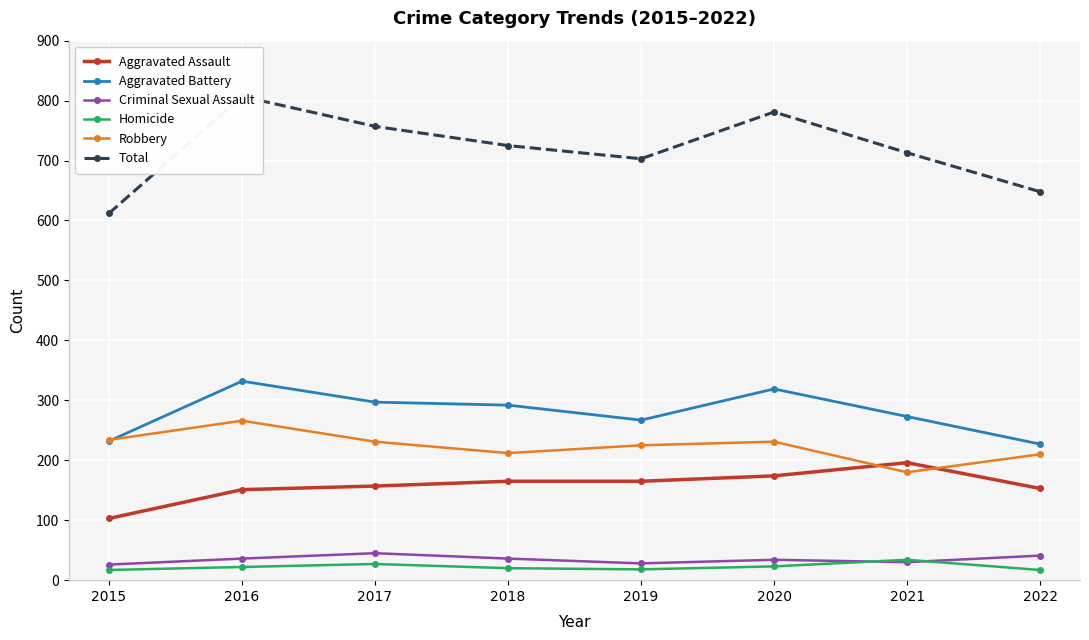

Which series has the widest spread of values?

Total